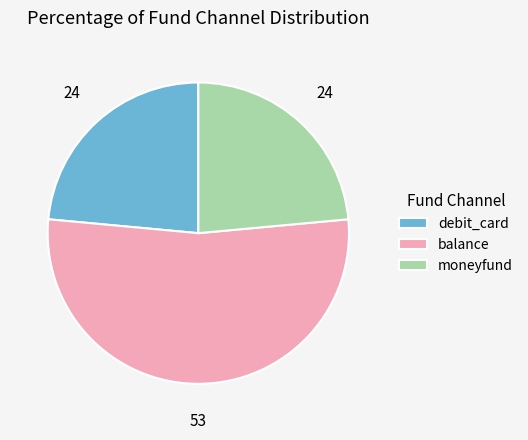

Do balance and debit_card together represent more than half of the pie?

Yes